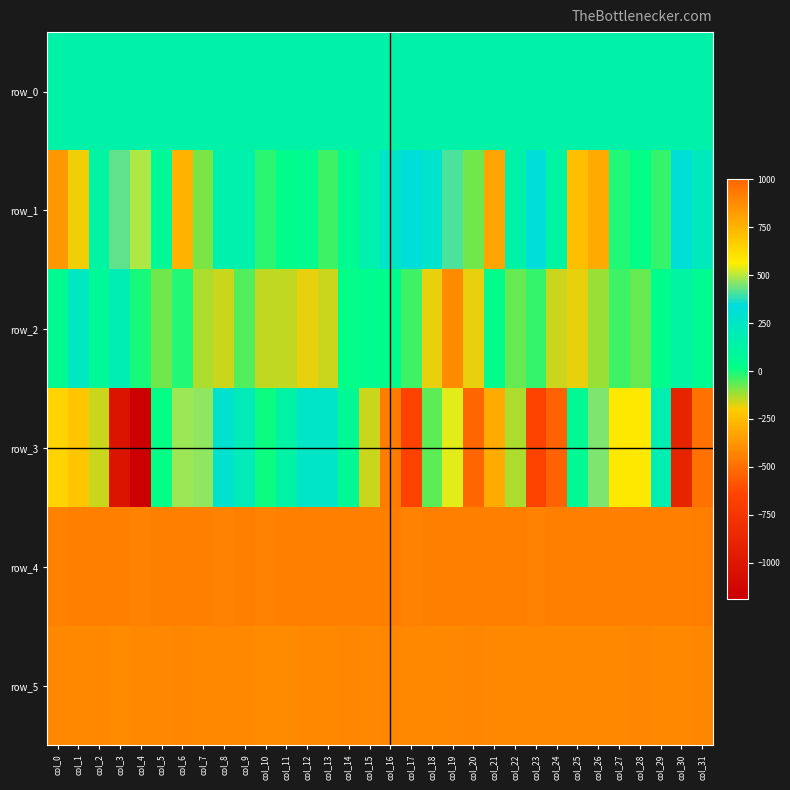

What is the difference between the second highest and minimum values in the row_4 series?

17.0